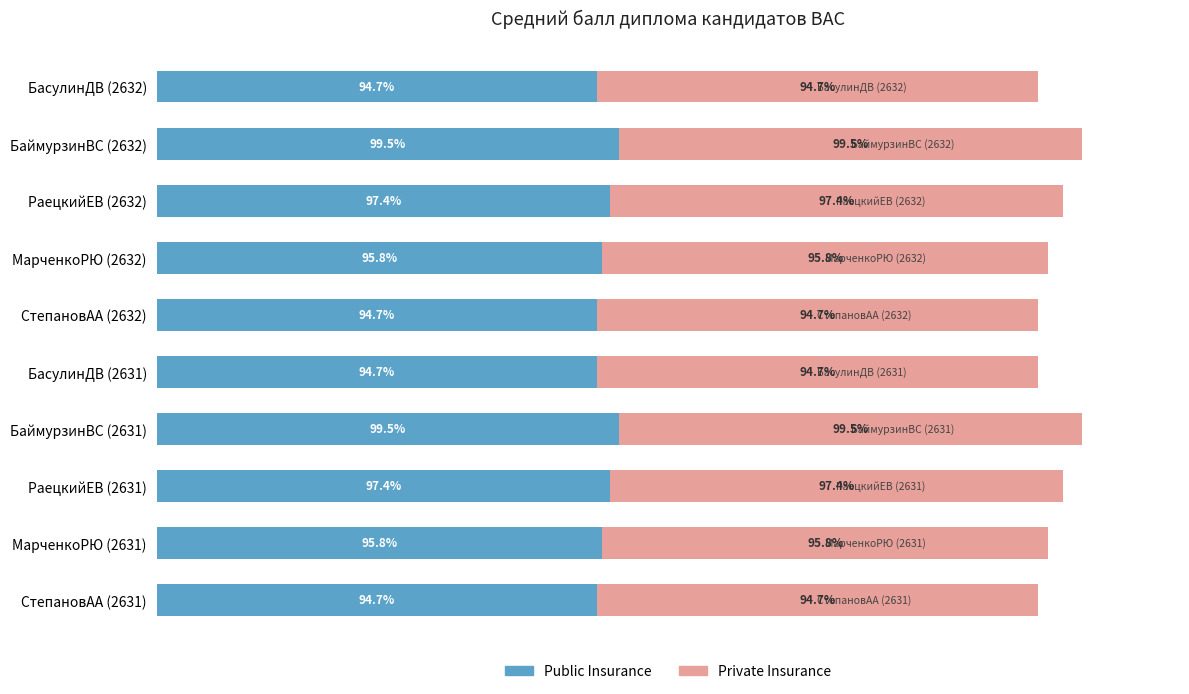

What are all the series names shown in the legend?

Public Insurance, Private Insurance